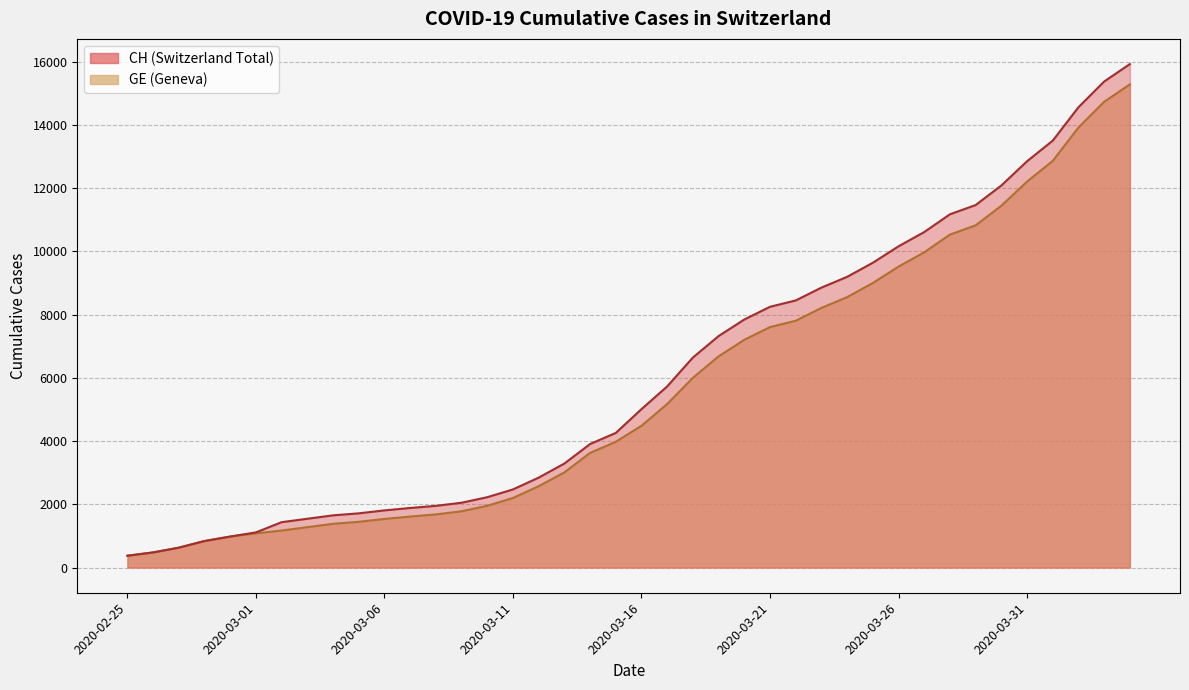

Does the chart display data point markers on the line(s)?

No